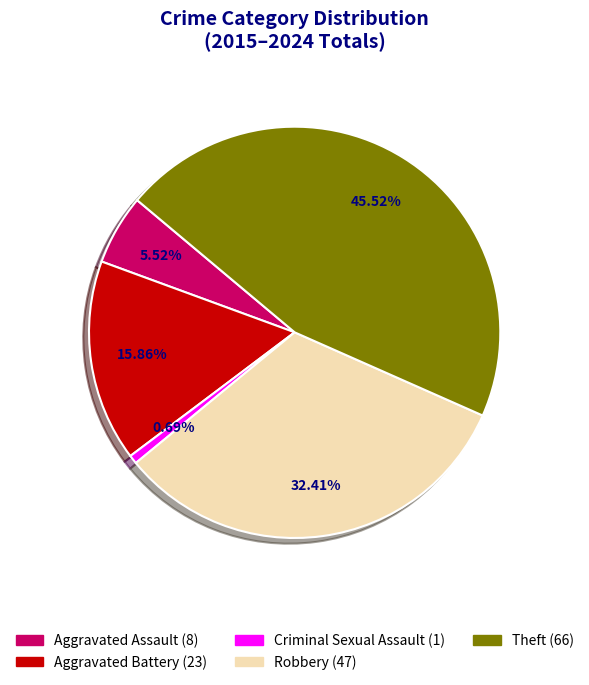

To the nearest percent, what portion does Robbery represent?

32%